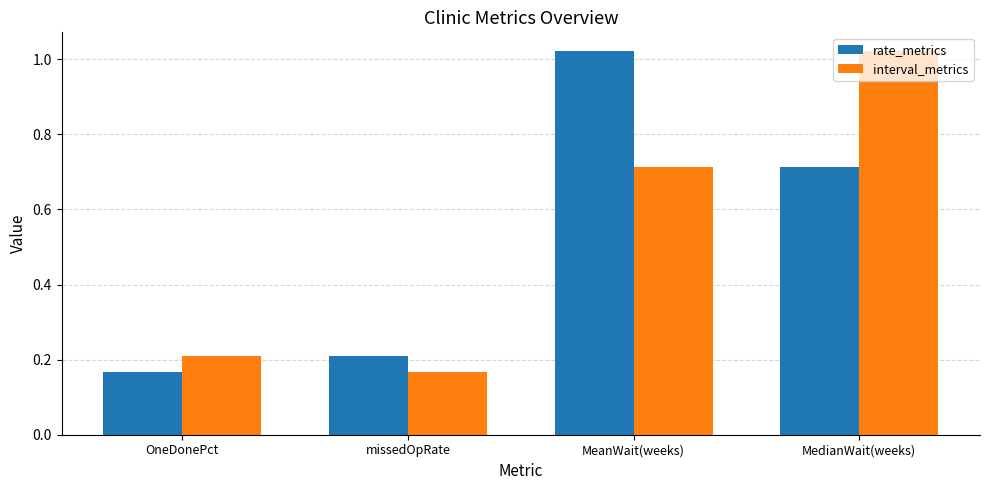

Where is interval_metrics nearest to the value 0?

missedOpRate